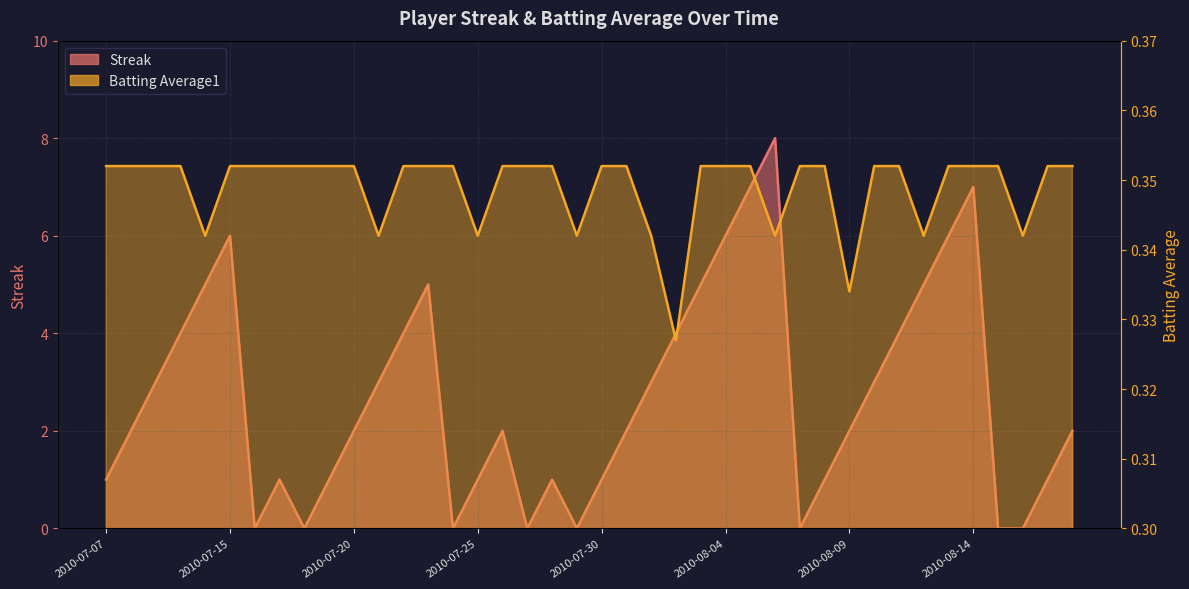

At which label does Batting Average1 reach its peak?

2010-07-07